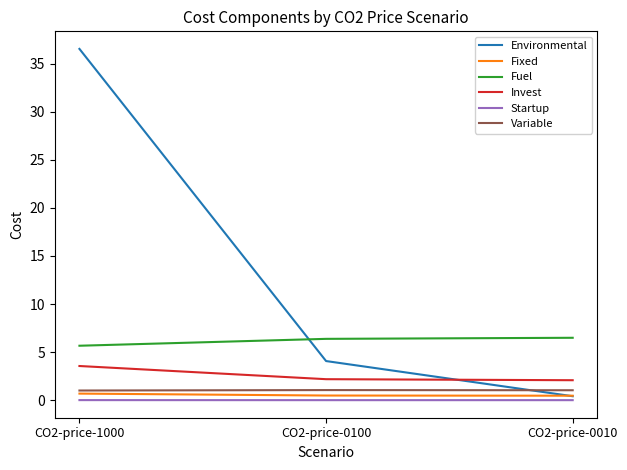

Count the number of categories in the chart.

3